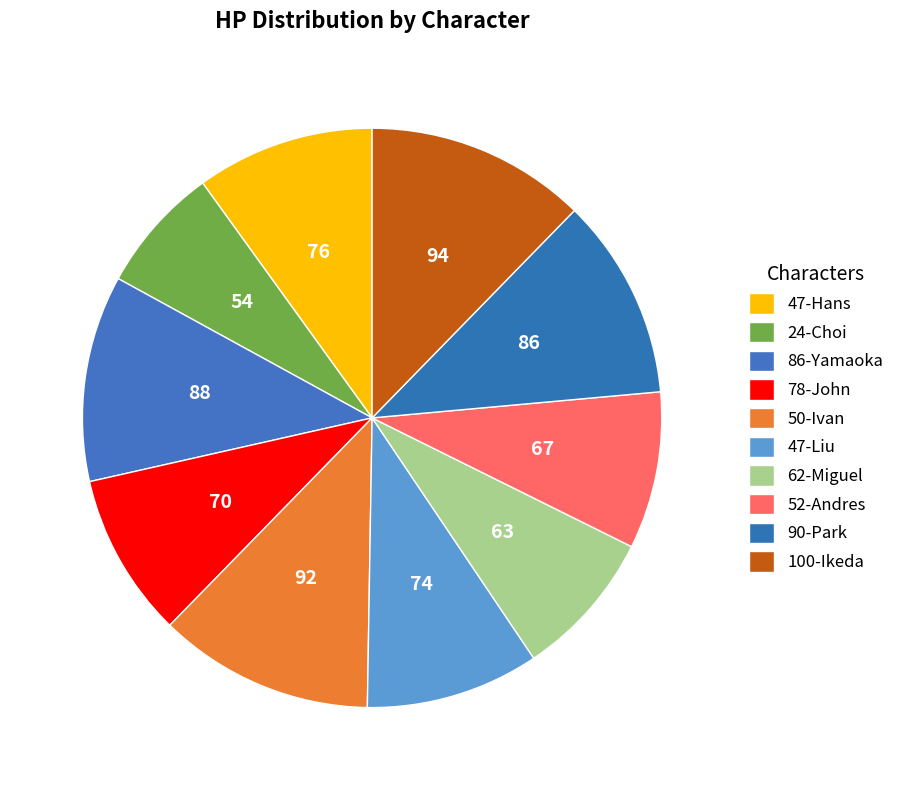

How many slices are in this pie chart?

10